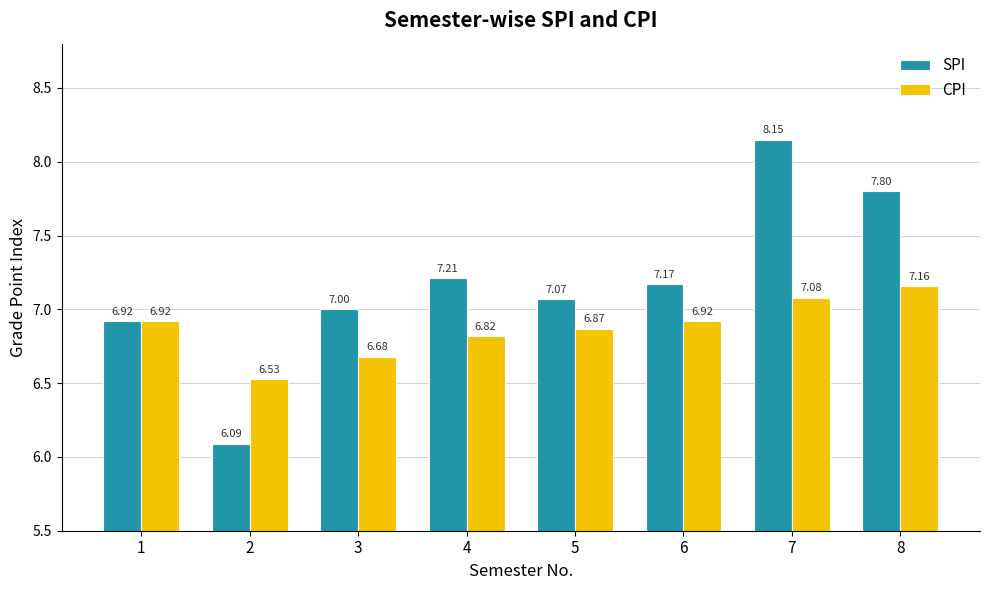

Which category has the lowest value in the CPI series?

2